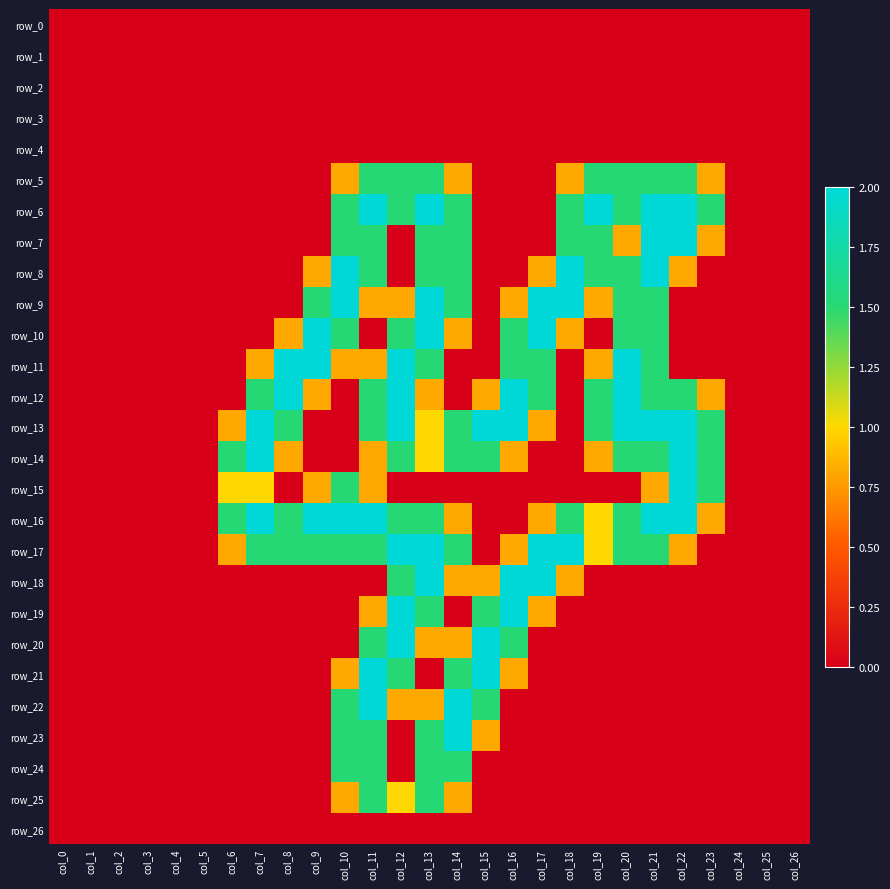

At which label is row_14 closest to 1?

col_13